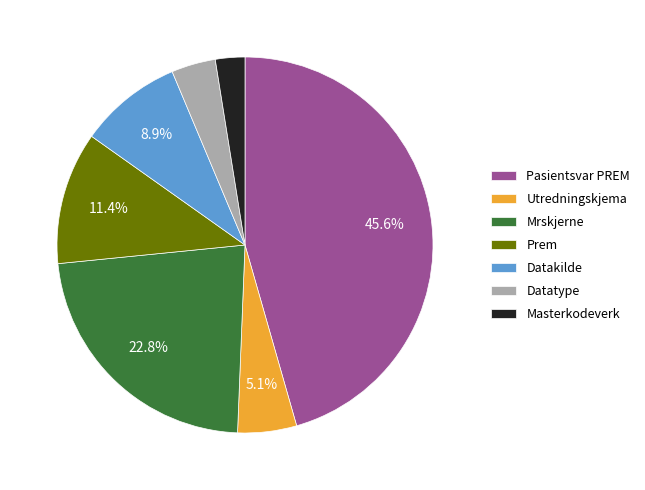

How many slices are in this pie chart?

7